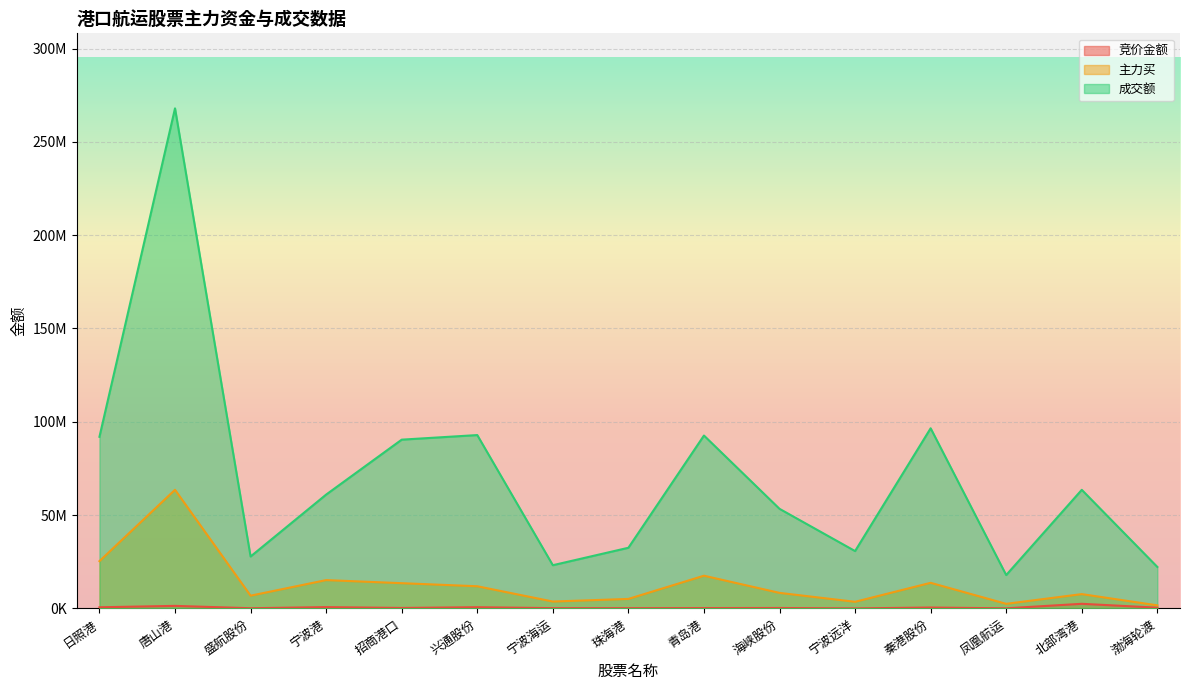

Between 盛航股份 and 珠海港, which is larger?

珠海港